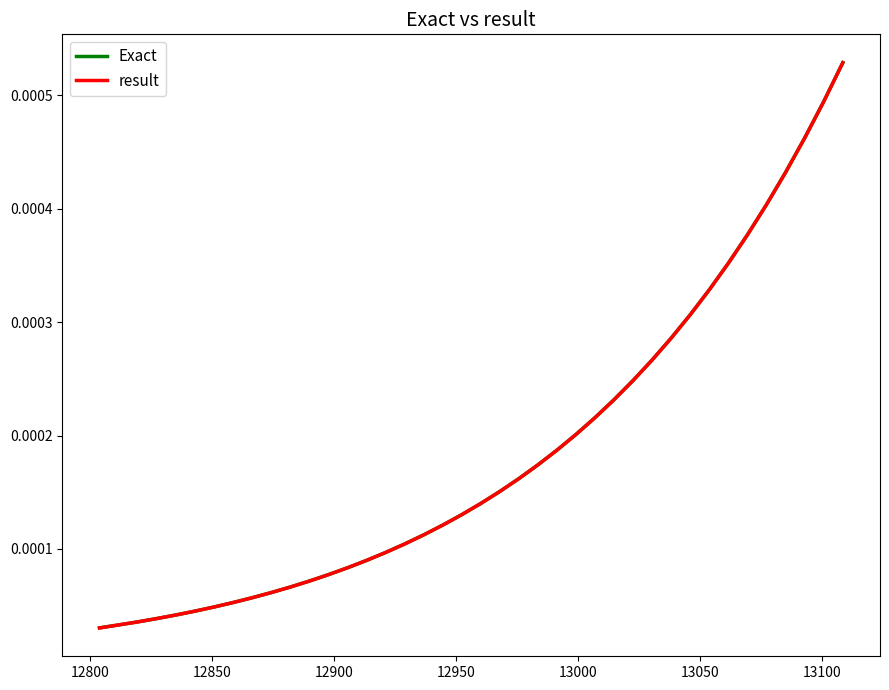

Does the chart display data point markers on the line(s)?

No